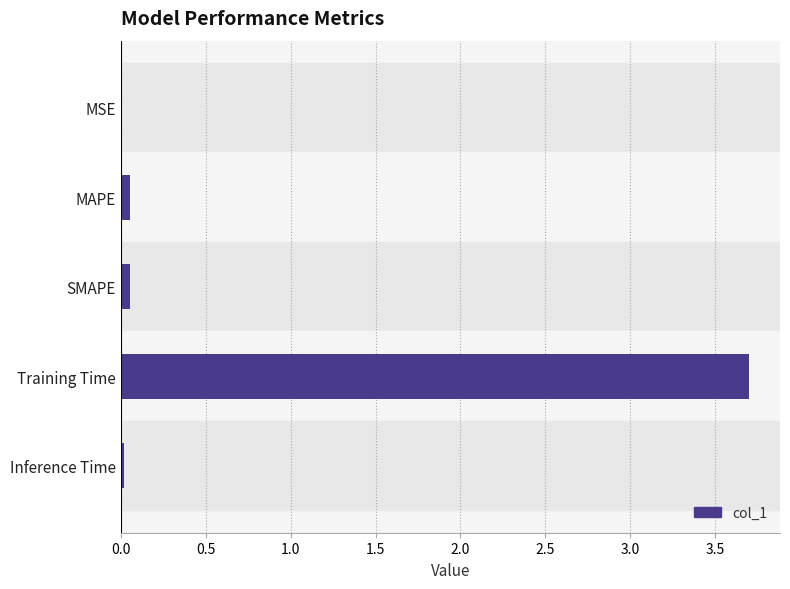

What is the maximum value shown in the chart?

3.7